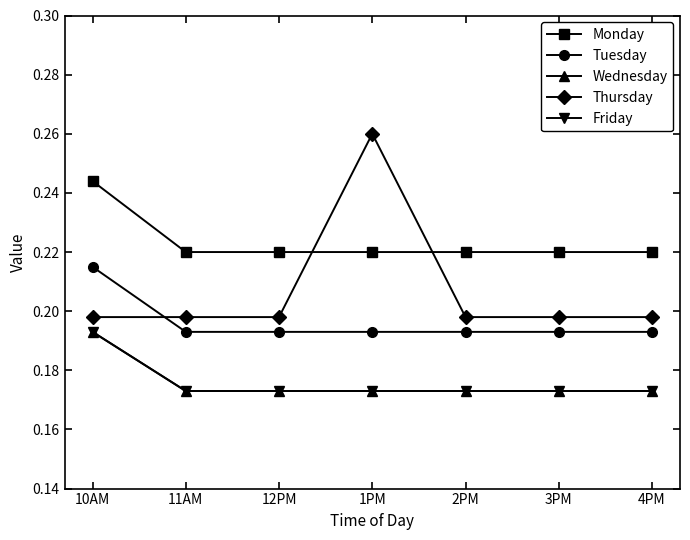

True or false: Thursday has a value of 0.3 at 12PM.

False